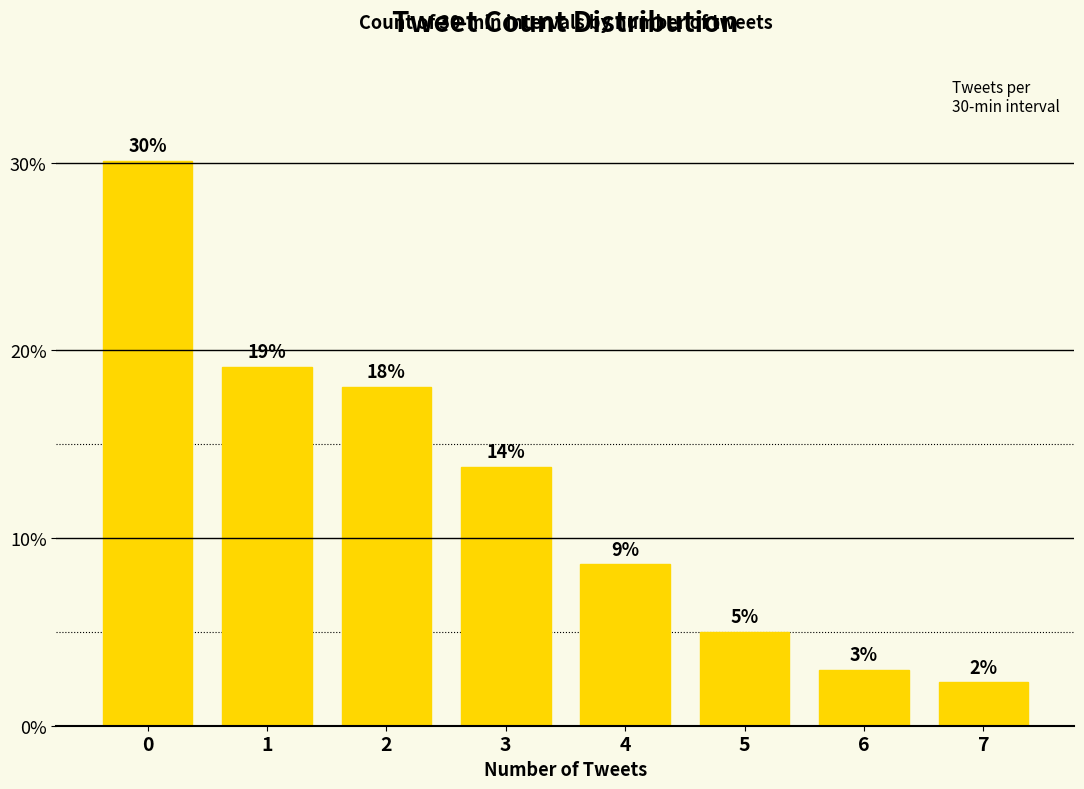

What is the value of the 4th bar from the left?

13.8